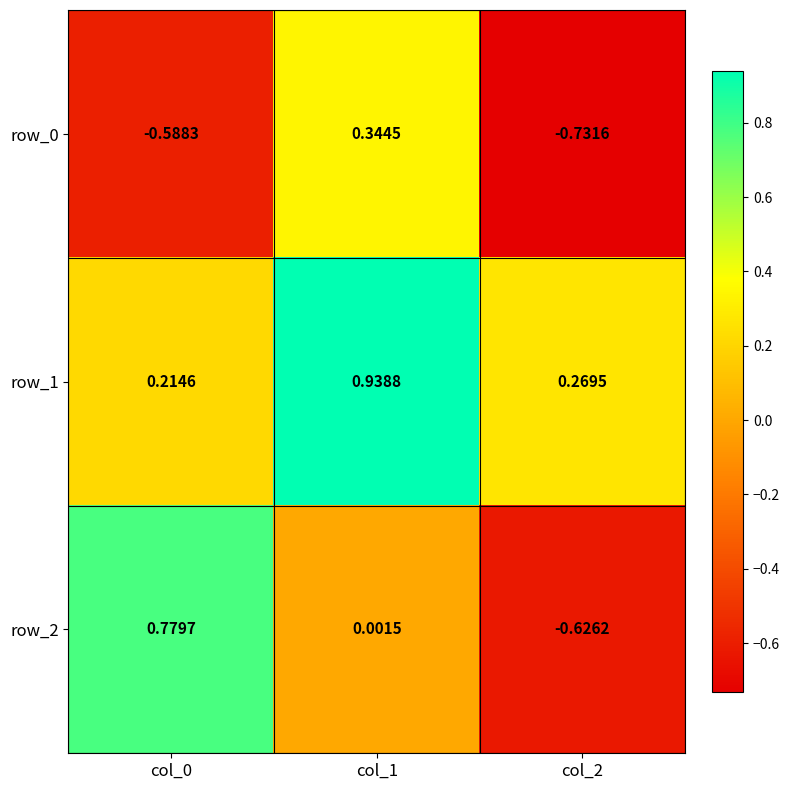

Is the value of row_2 at col_2 greater than the value of row_1 at col_0?

No